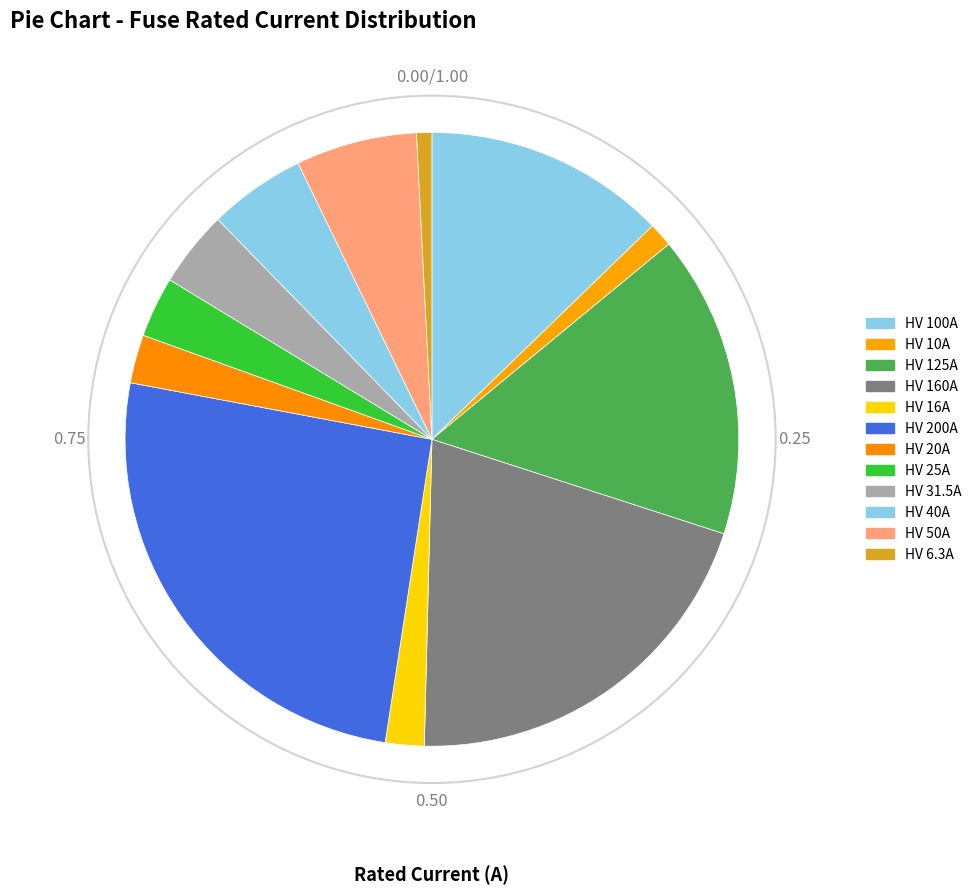

How many segments does this pie chart have?

12